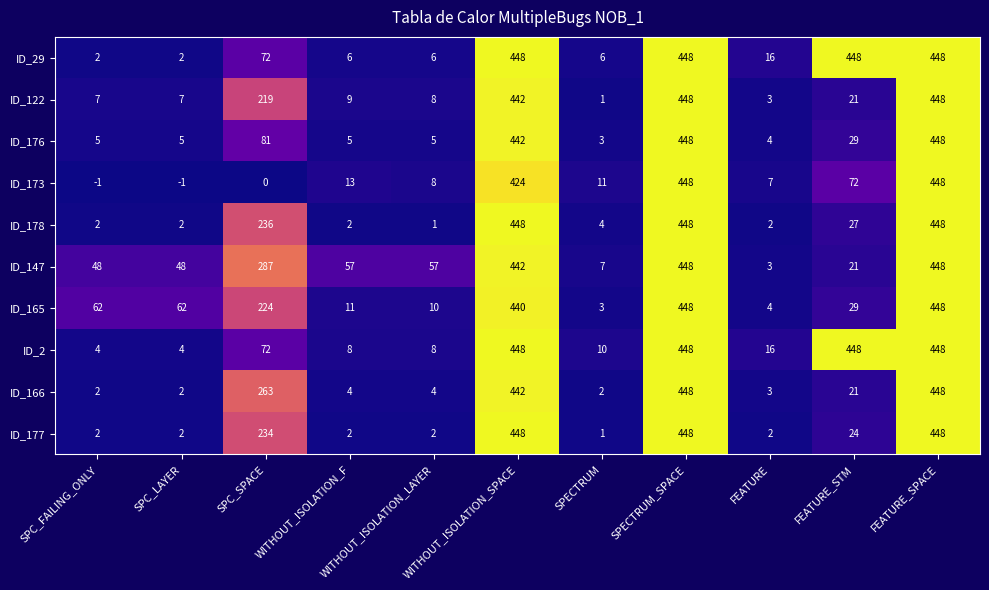

What is the difference between the second highest and minimum values in the ID_122 series?

447